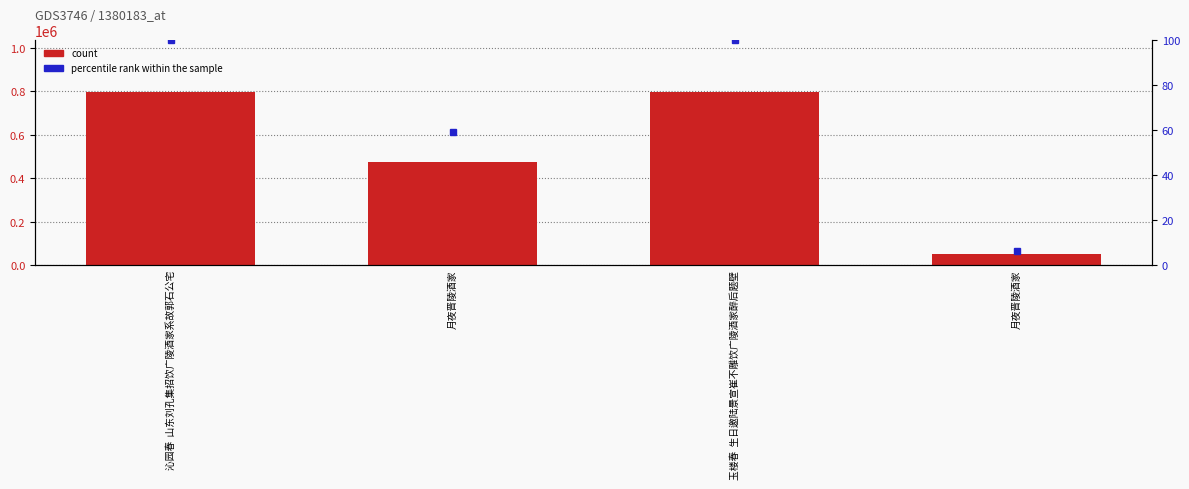

Reading left to right, what are all the values shown in this chart?

col_0 value: 798093.0	472779.0	797958.0	51521.0
percentile rank within the sample: 100.0	59.2	100.0	6.5